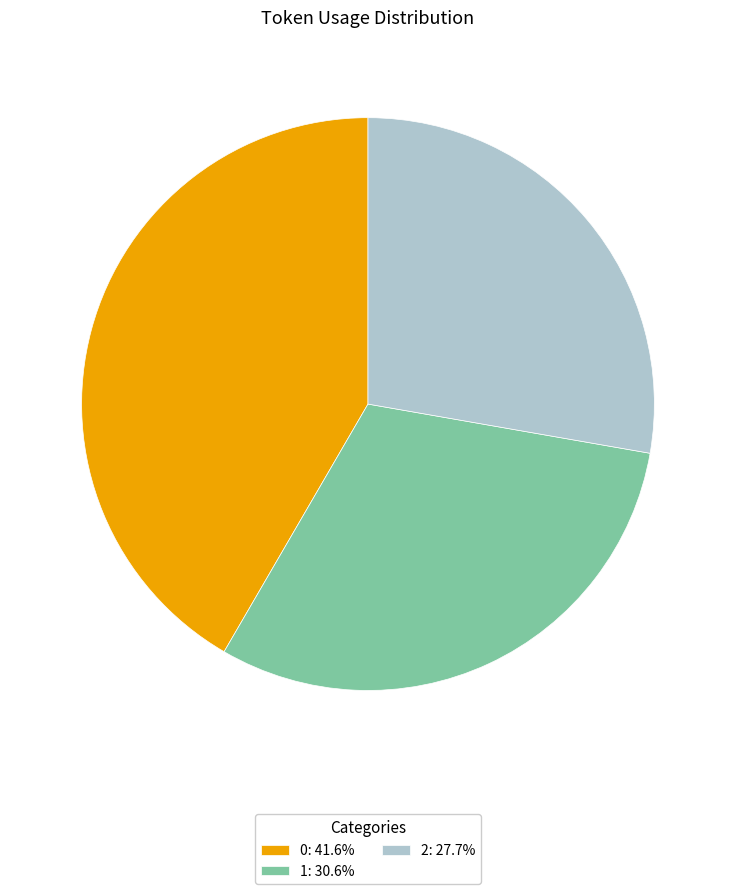

Does 1 account for over 50% of the chart?

No